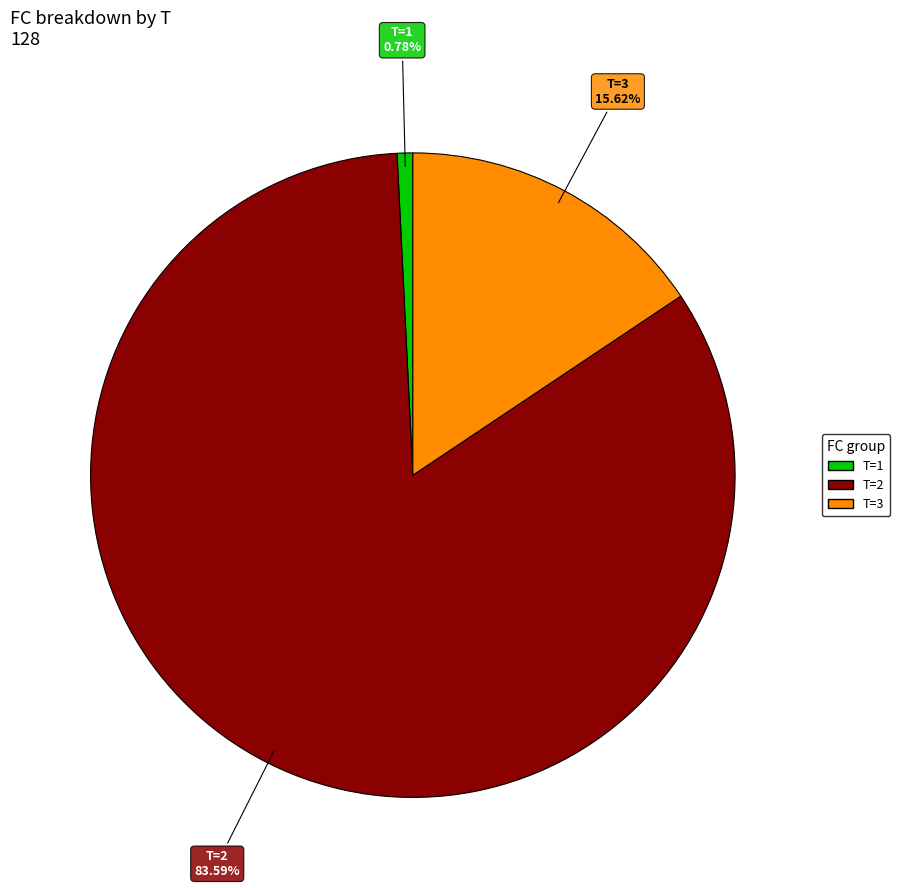

Does any single category account for the majority?

Yes